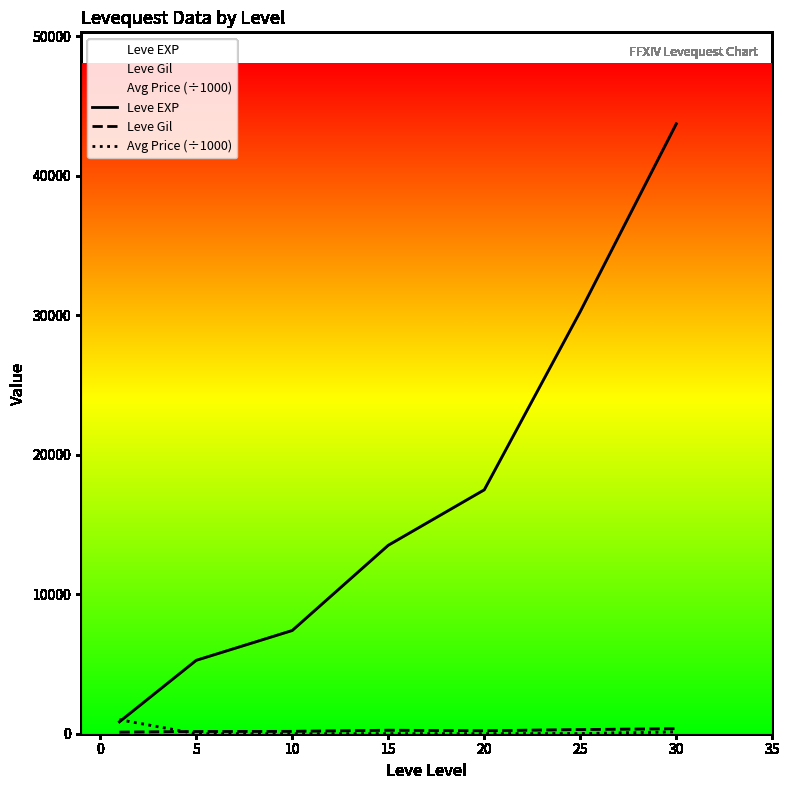

What are all the series names shown in the legend?

Leve EXP, Leve Gil, Avg Price (÷1000)